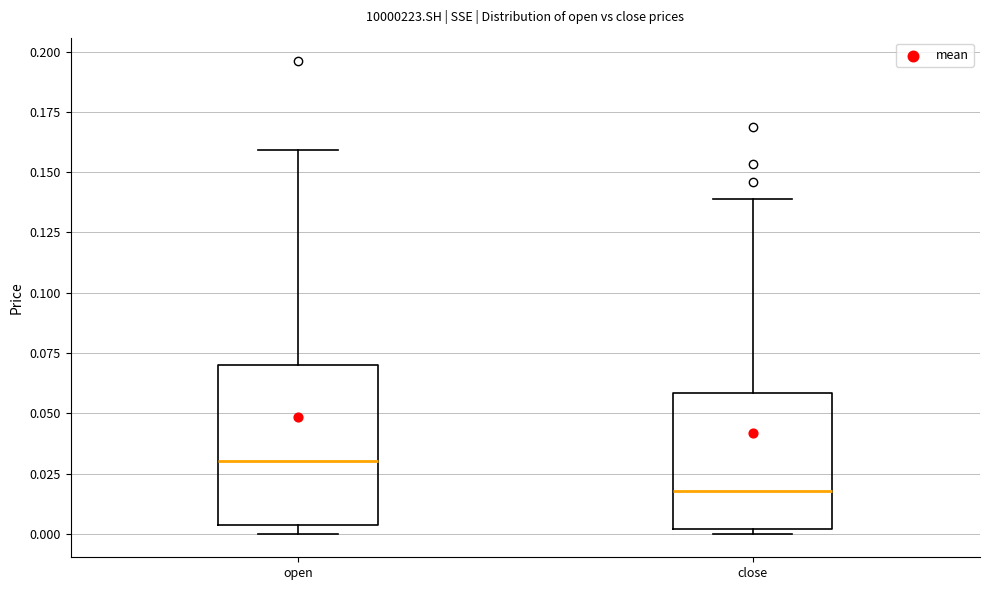

Which box is the tallest, from its lower edge to its upper edge?

open